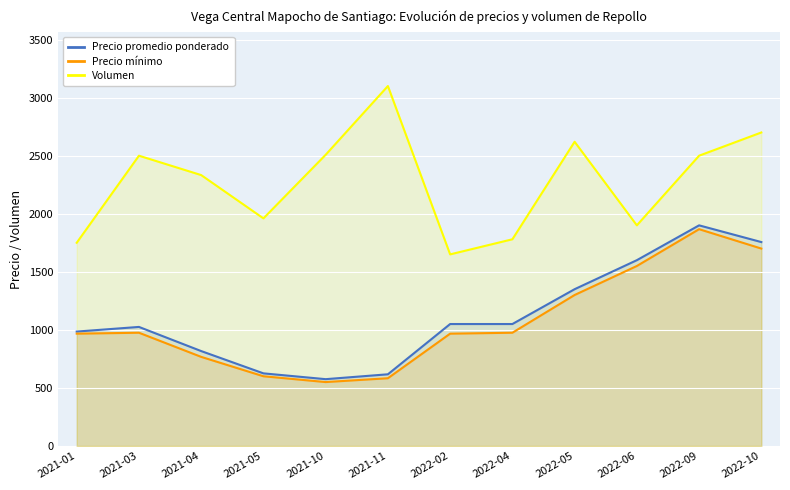

Reading right to left, extract all data points from this chart.

Precio promedio ponderado: 2022-10=1756	2022-09=1900	2022-06=1600	2022-05=1350	2022-04=1050	2022-02=1050	2021-11=617	2021-10=575	2021-05=625	2021-04=817	2021-03=1025	2021-01=985
Precio mínimo: 2022-10=1700	2022-09=1867	2022-06=1550	2022-05=1300	2022-04=975	2022-02=967	2021-11=583	2021-10=550	2021-05=600	2021-04=767	2021-03=975	2021-01=967
Volumen: 2022-10=2700	2022-09=2500	2022-06=1900	2022-05=2620	2022-04=1780	2022-02=1650	2021-11=3100	2021-10=2508	2021-05=1960	2021-04=2333	2021-03=2500	2021-01=1750